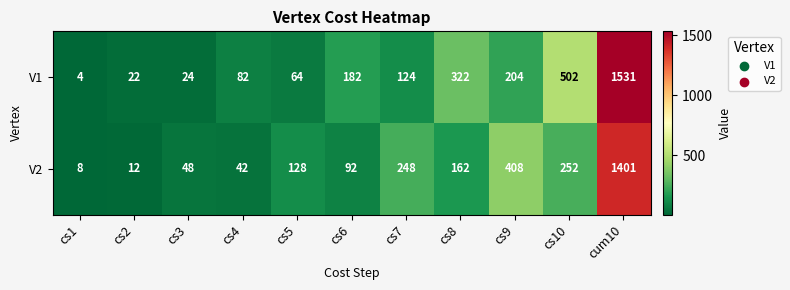

The value of V1 at cs9 is 204. True or false?

True